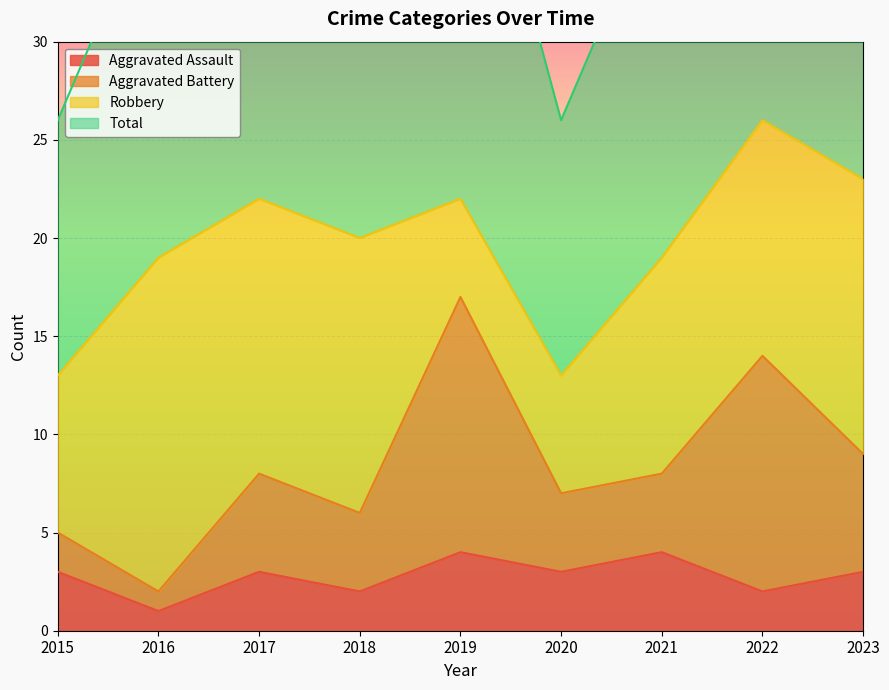

The value of Aggravated Assault at 2023 is 3. True or false?

True